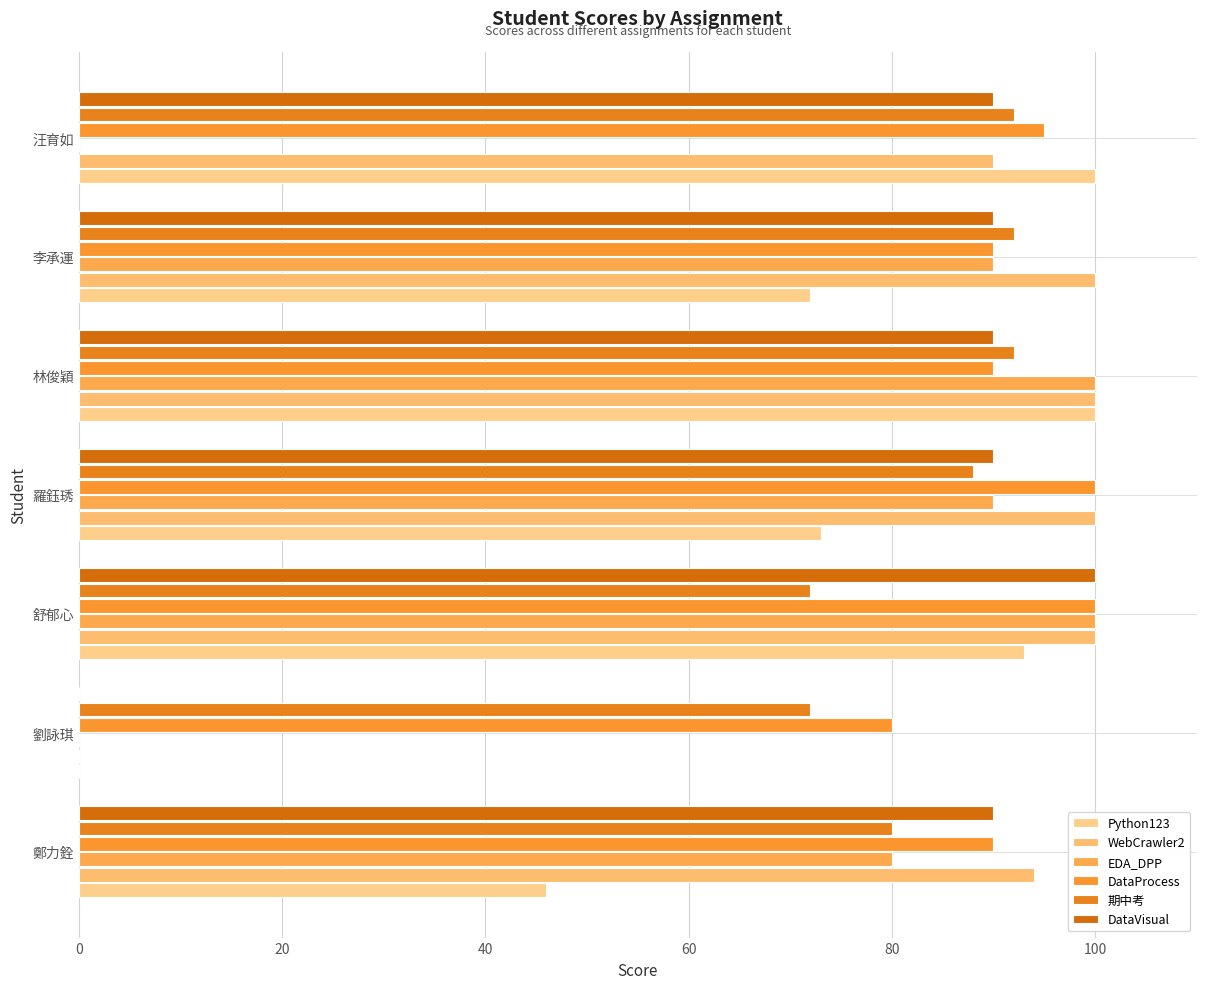

How many categories are shown in the chart?

7